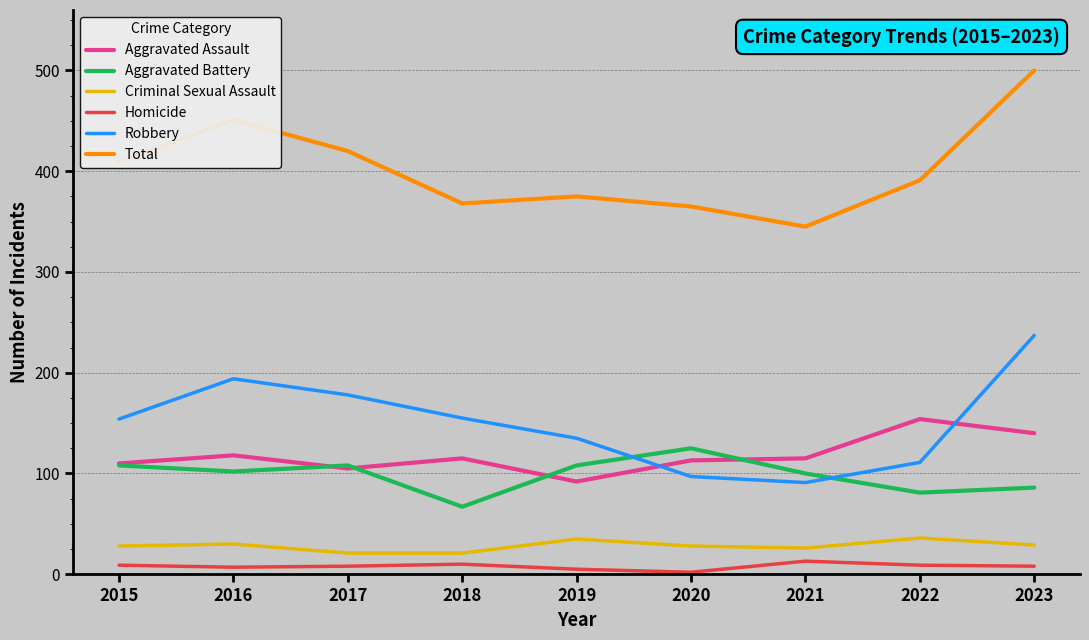

Read the Total value at 2016.

451